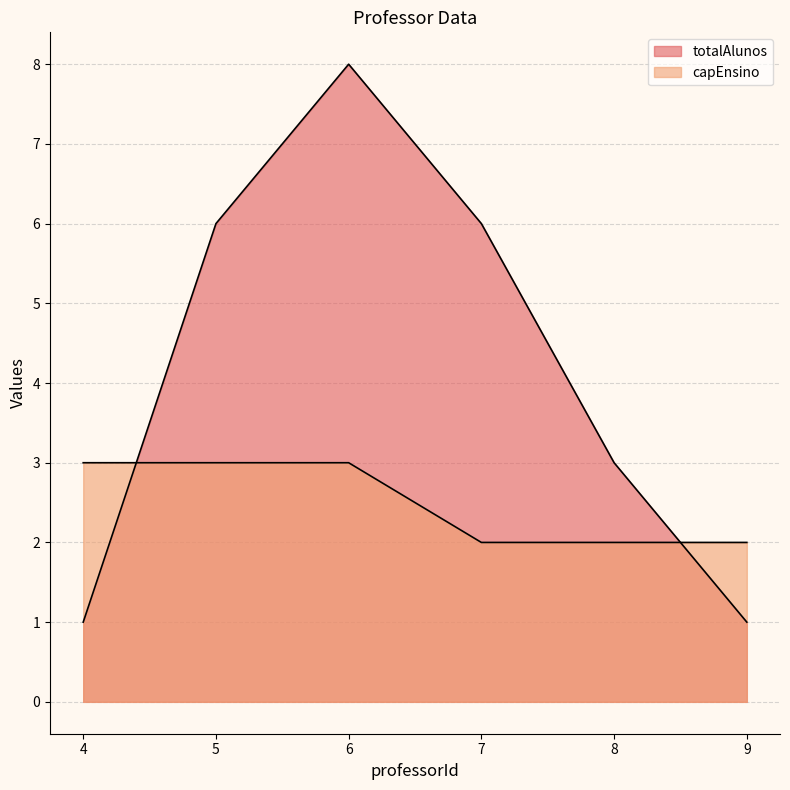

Reading left to right, transcribe all the data shown in this chart.

totalAlunos: 4=1	5=6	6=8	7=6	8=3	9=1
capEnsino: 4=3	5=3	6=3	7=2	8=2	9=2